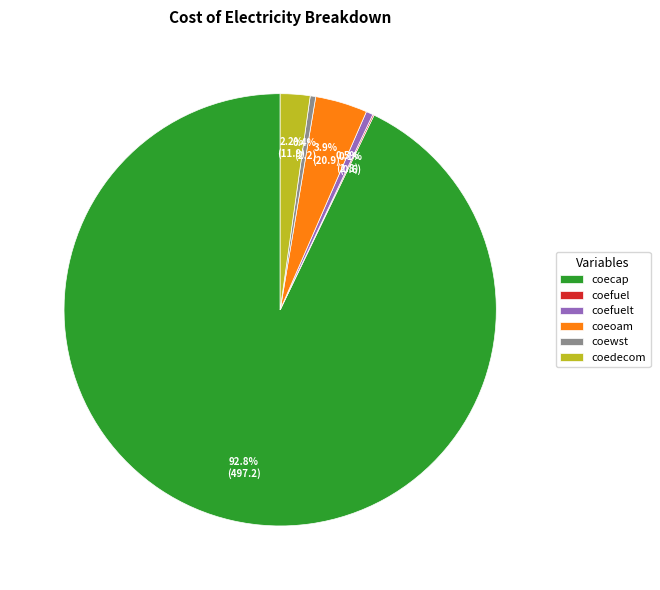

To the nearest percent, what is the average slice percentage?

17%